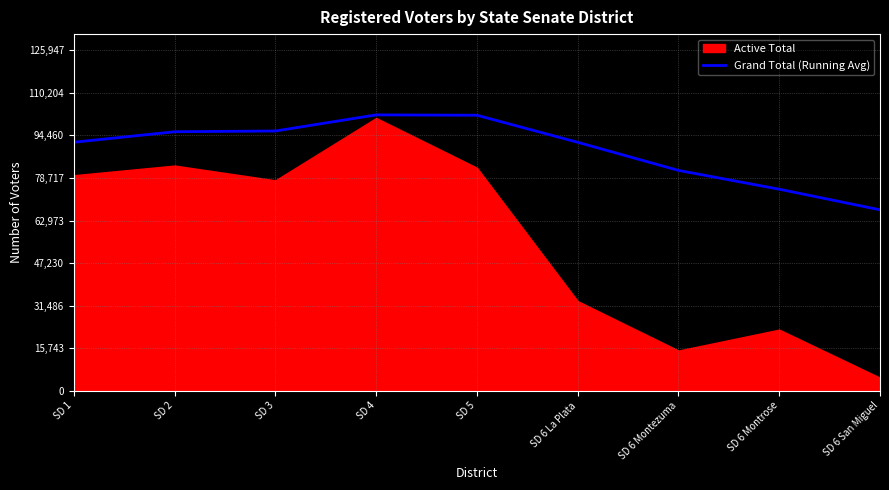

The value of Grand Total (Running Avg) at SD 5 is 101929.0. True or false?

True